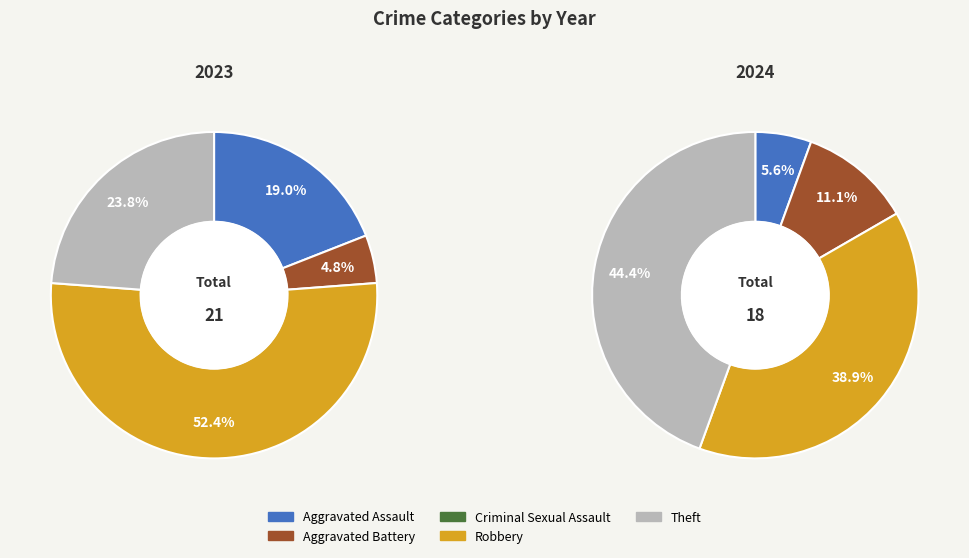

To the nearest percent, what portion does Aggravated Assault represent?

6%